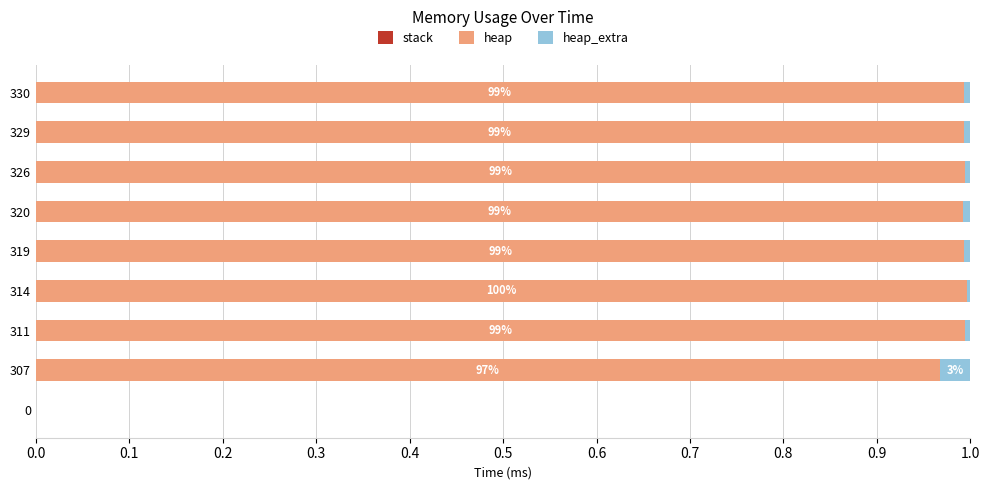

What are all the series names shown in the legend?

stack, heap, heap_extra